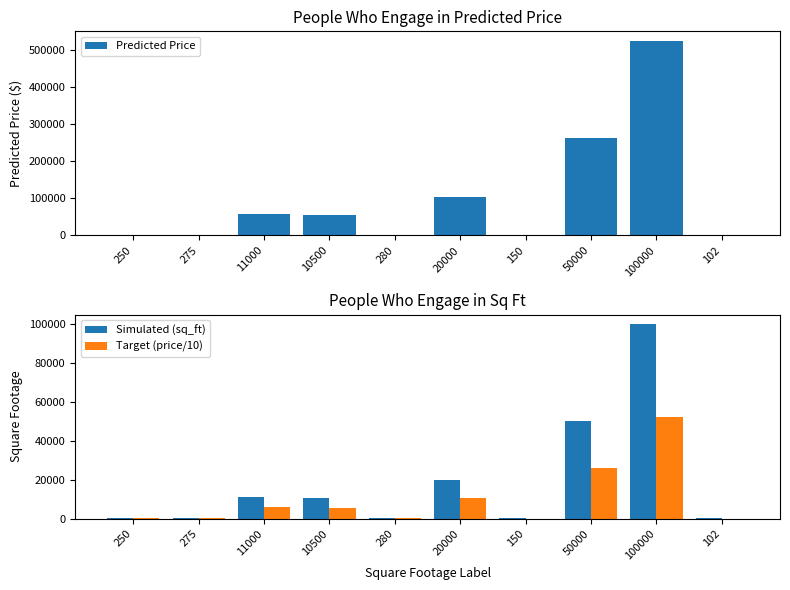

Is it true that Simulated (sq_ft) equals 11000.0 at 11000?

True